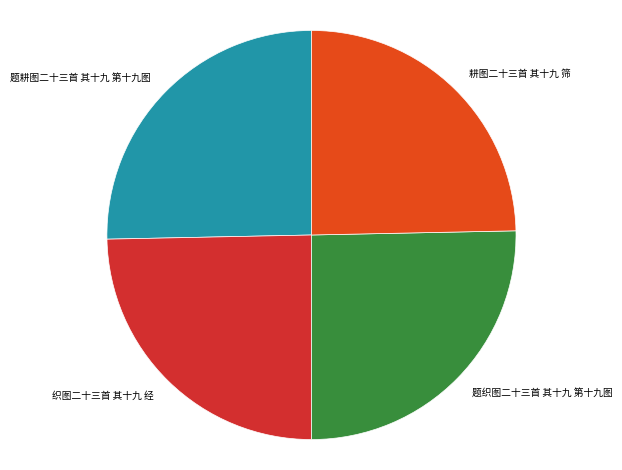

Is it true that 耕图二十三首 其十九 筛 is 25% of the pie?

True